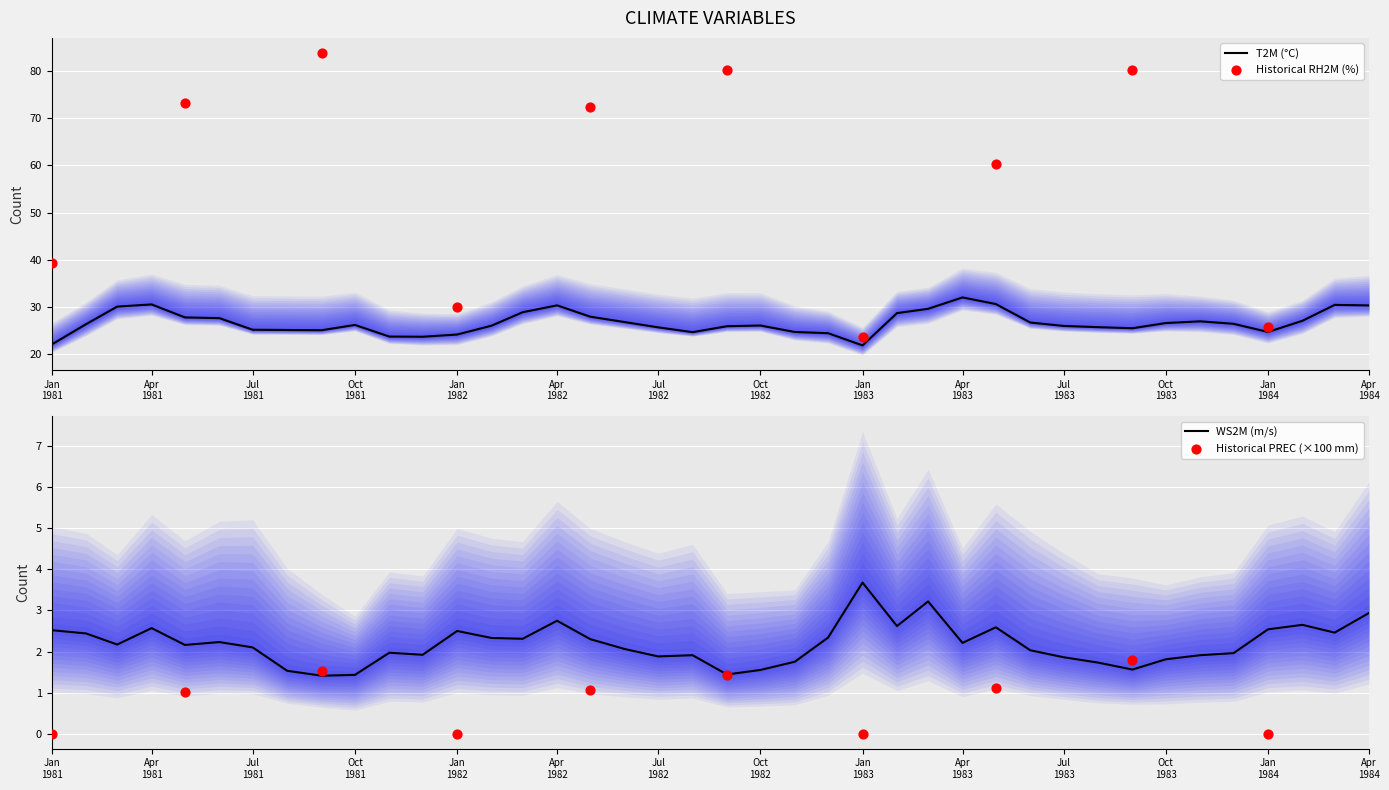

What is the minimum value for T2M (°C)?

21.9